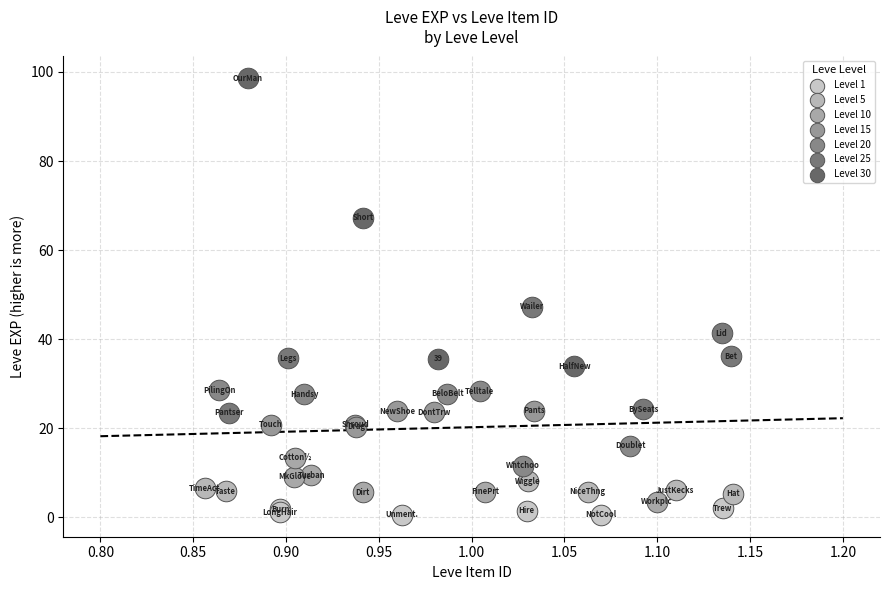

Which series contains the highest Y value?

Level 30